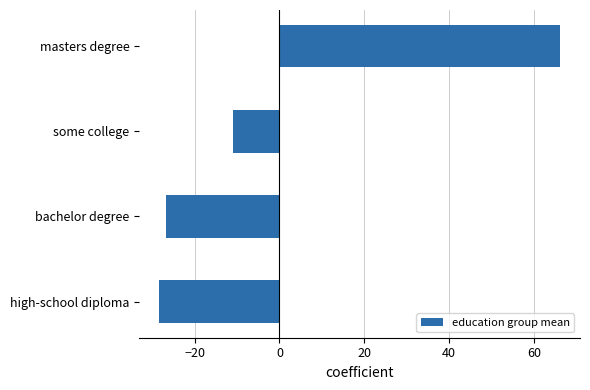

What is the minimum value shown in the chart?

-28.4